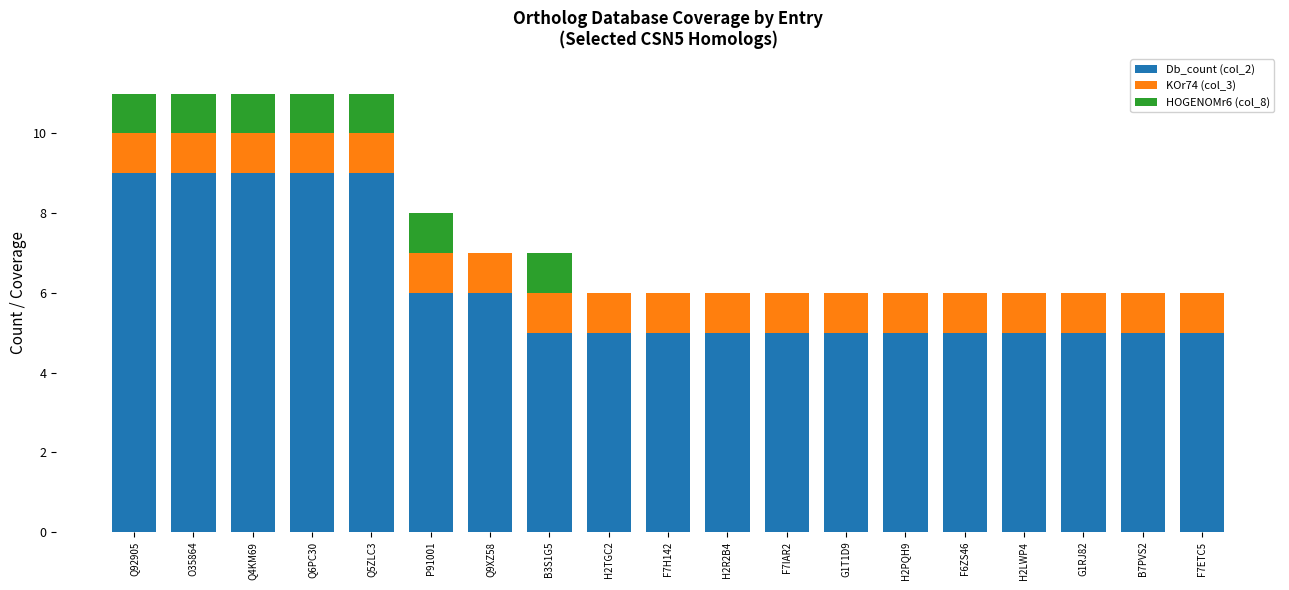

What is the sum of the Db_count (col_2) values at B3S1G5 and Q5ZLC3?

14